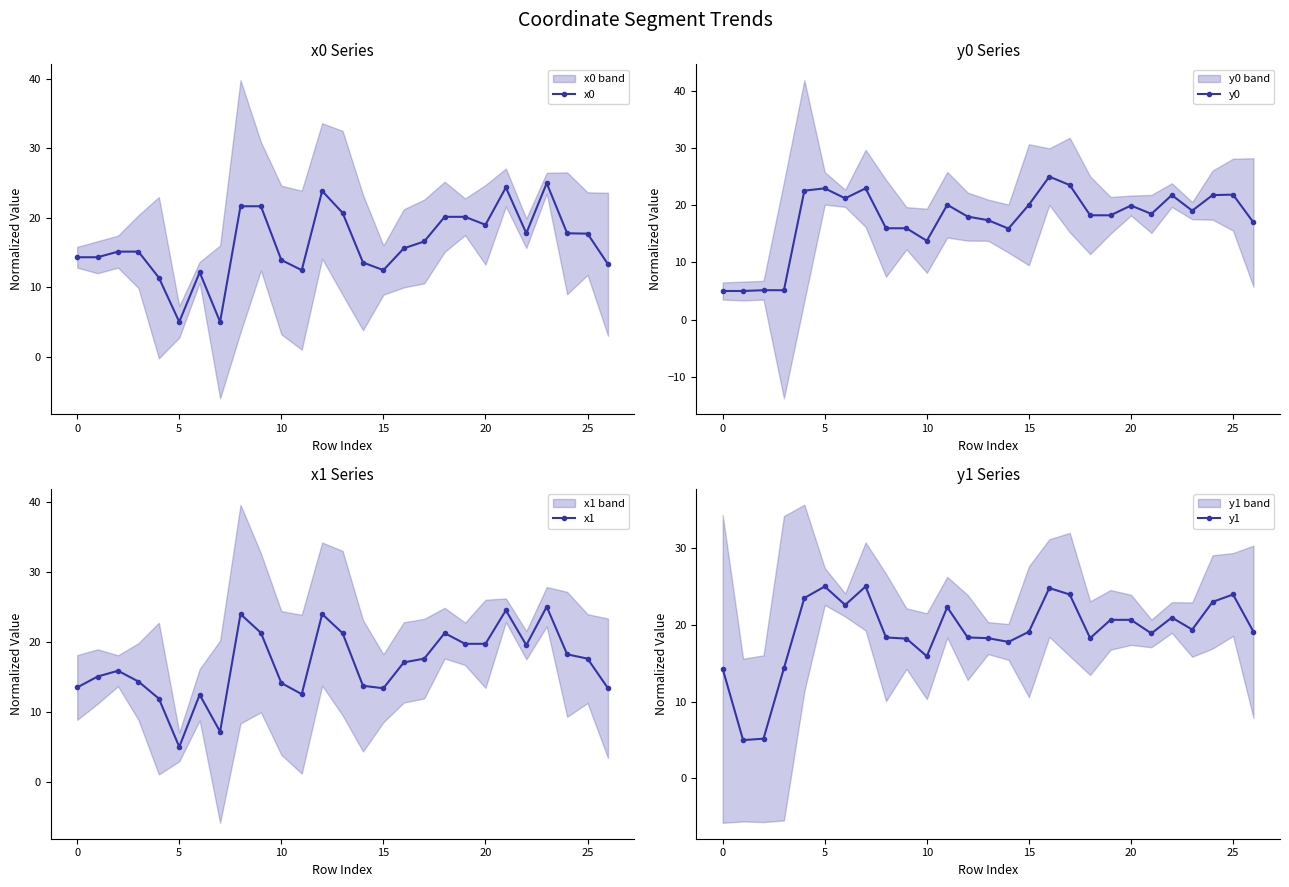

What is the label of the 14th point from the right?

13